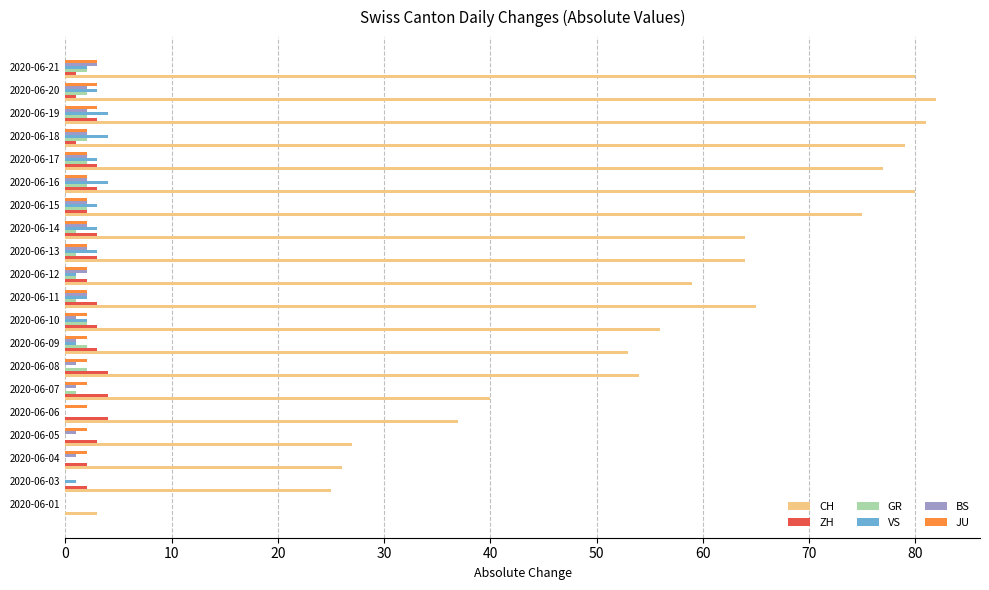

The CH series shows 54 at 2020-06-08. True or false?

True